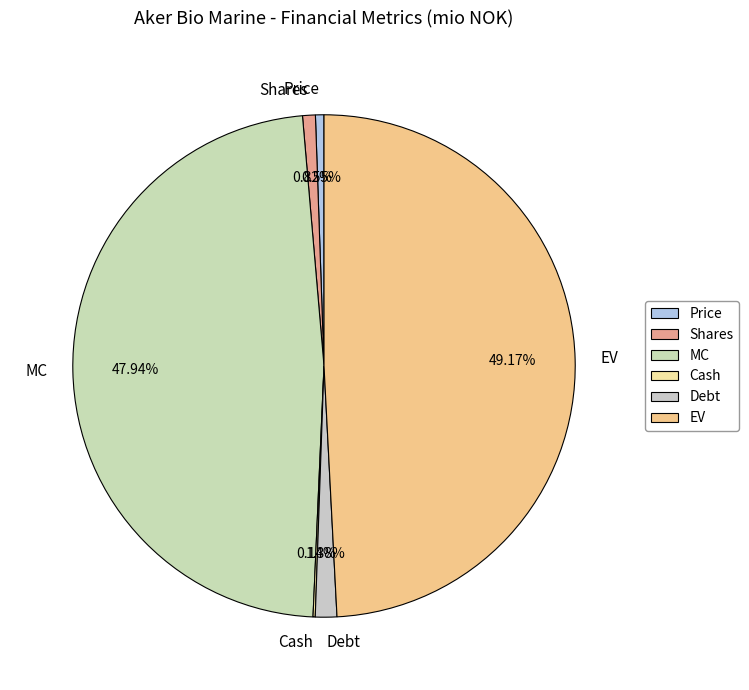

Combined, do Debt and MC account for over 50%?

No